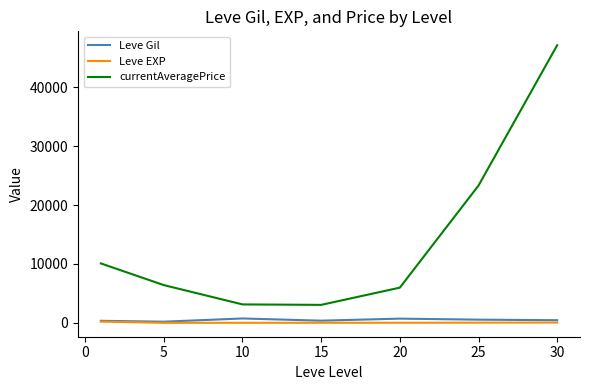

Count the number of categories in the chart.

7